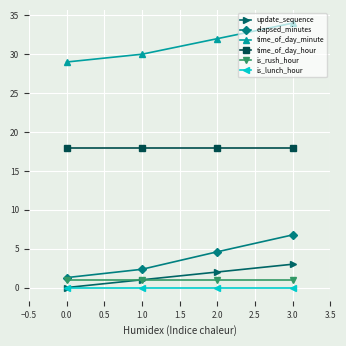

Which series changed the most between 0.0 and 2.0?

elapsed_minutes